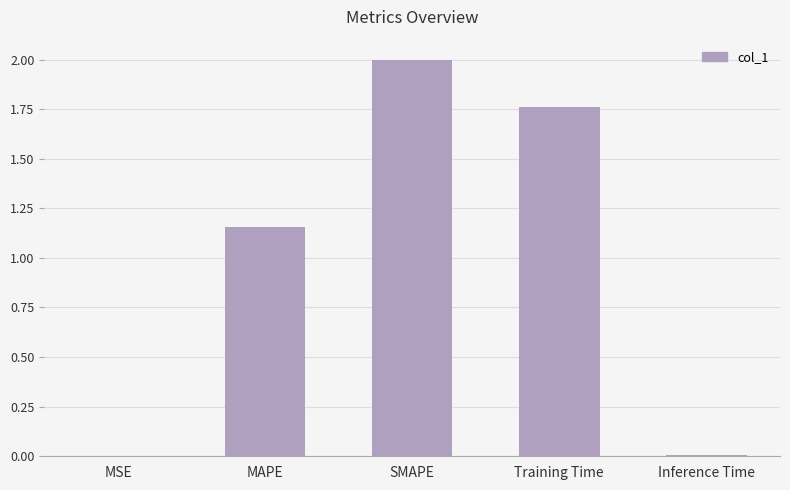

The chart shows a value of 0.7 at SMAPE. True or false?

False